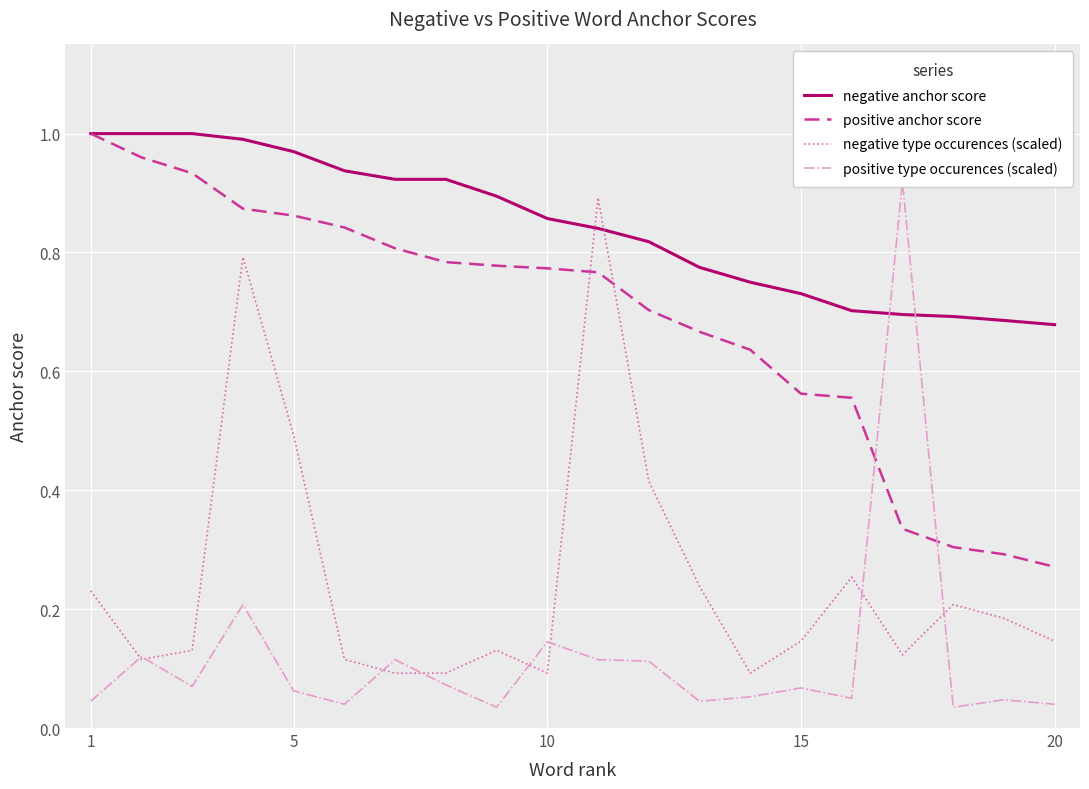

How many times do negative anchor score and negative type occurences (scaled) cross each other?

2